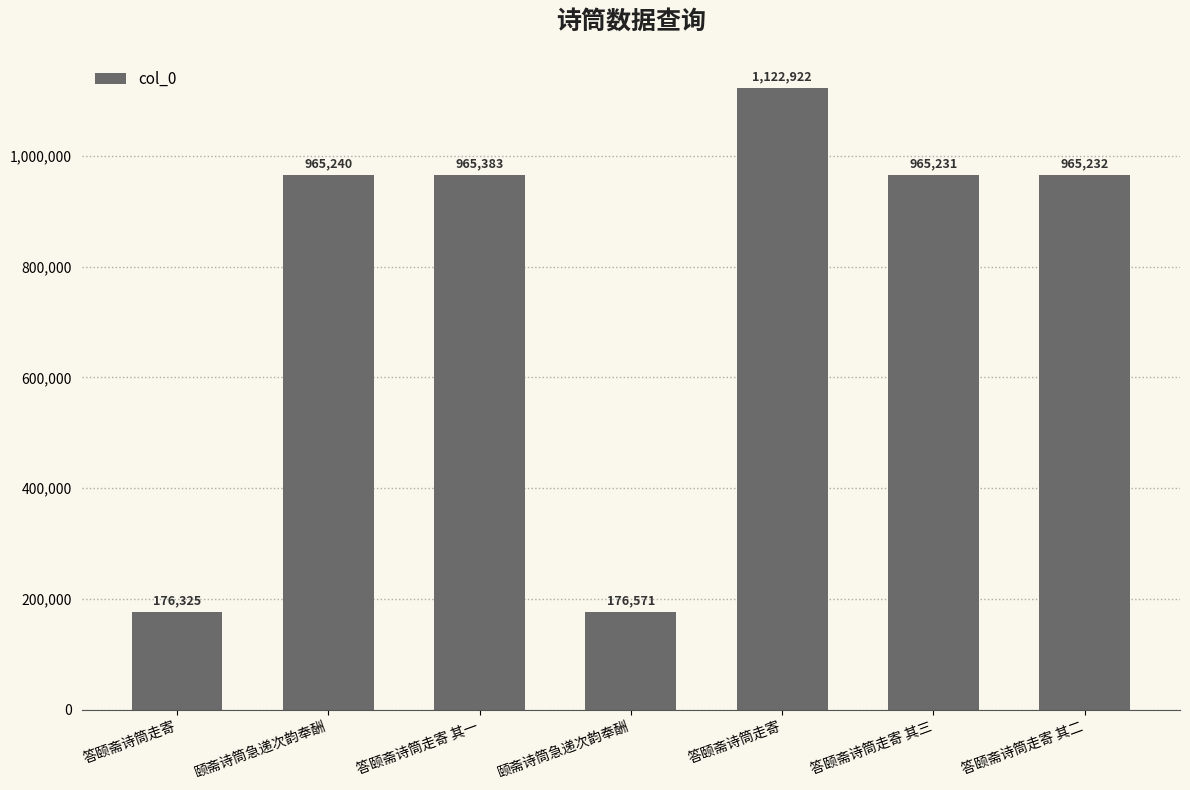

What is the value of the 6th bar from the left?

965231